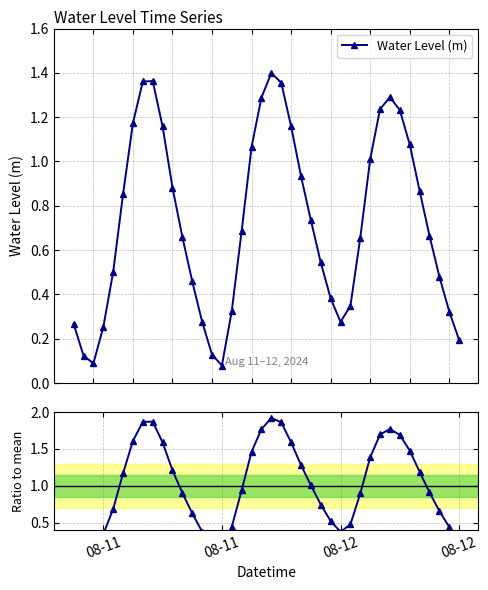

At which category does the chart reach its minimum across all series?

08-11